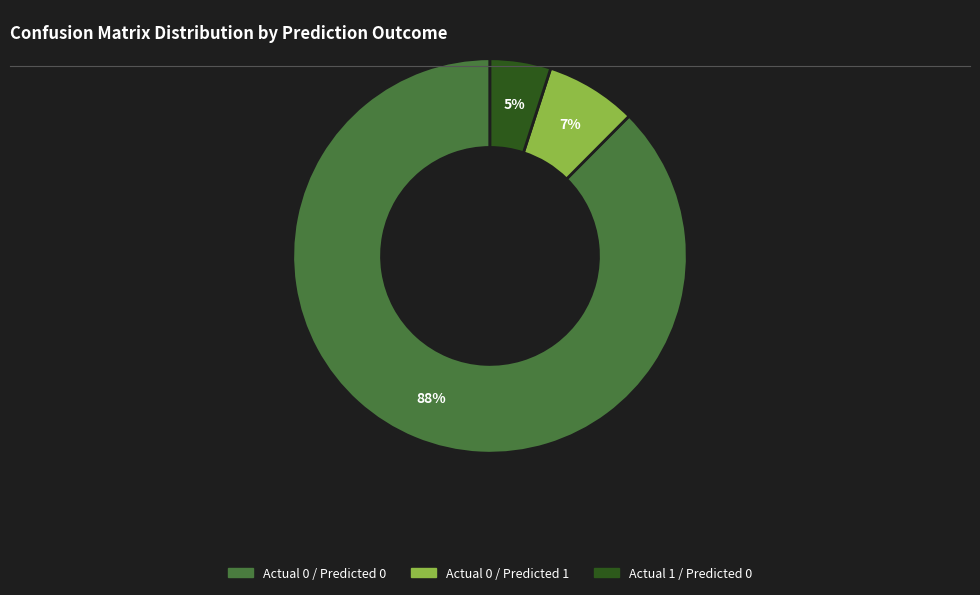

To the nearest percent, what is the difference between the largest and smallest slice percentages?

83%